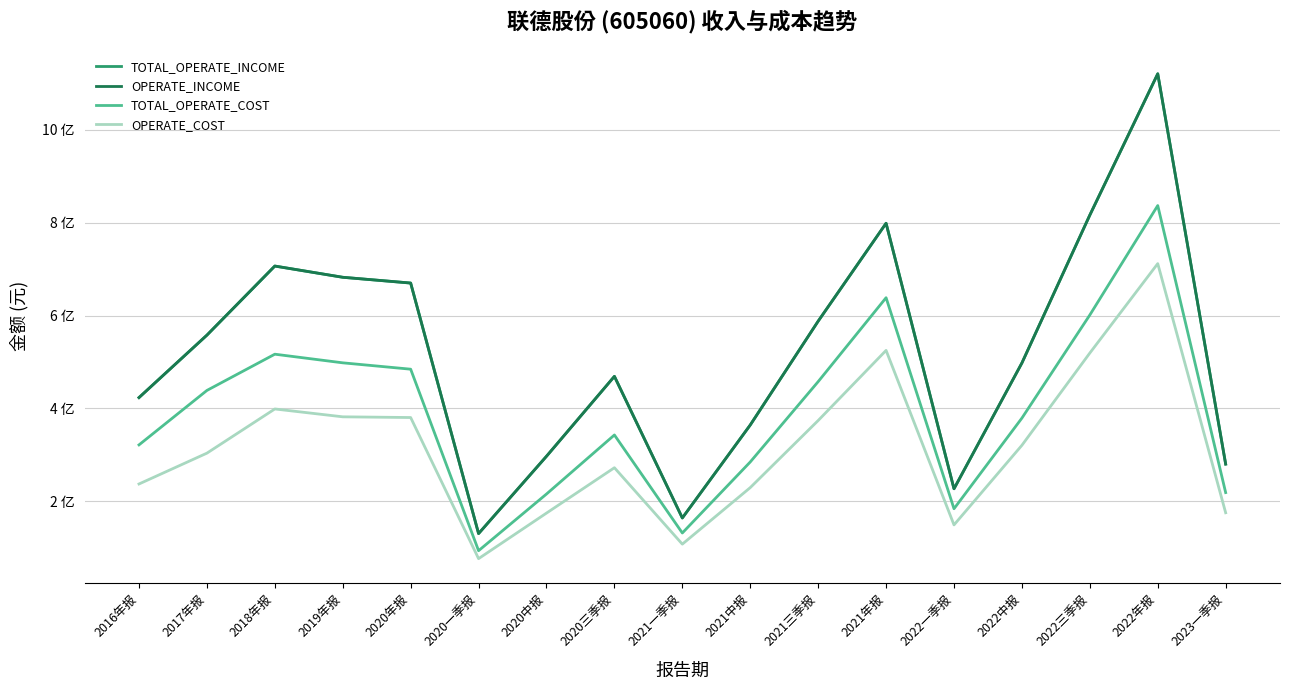

At which label is TOTAL_OPERATE_COST closest to 465375211?

2021三季报